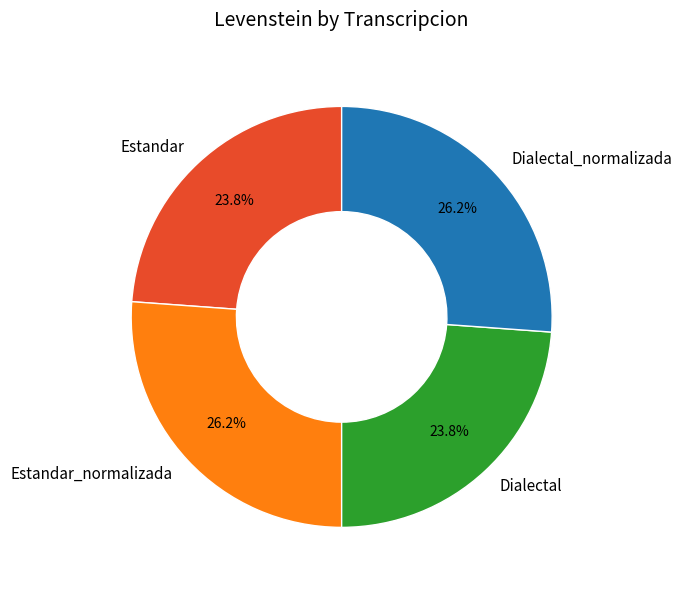

What percentage is the Dialectal slice, to the nearest percent?

24%